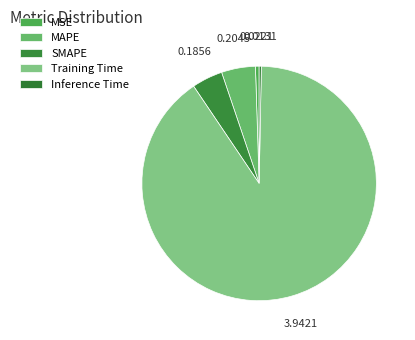

Combined, do Inference Time and SMAPE account for over 50%?

No